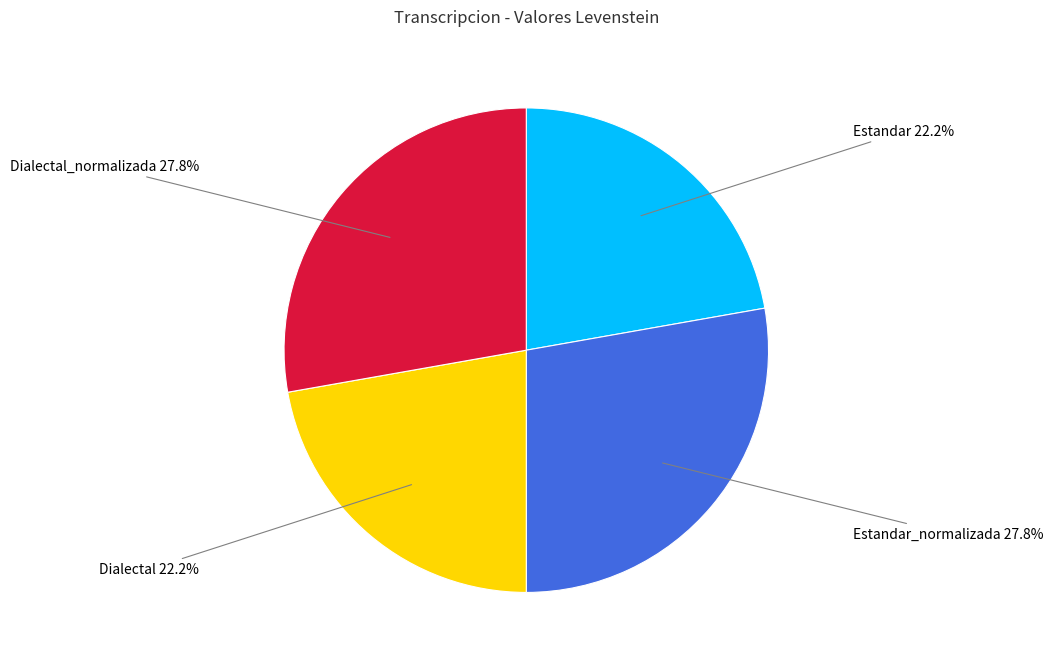

Is there any slice that represents more than half of the pie?

No